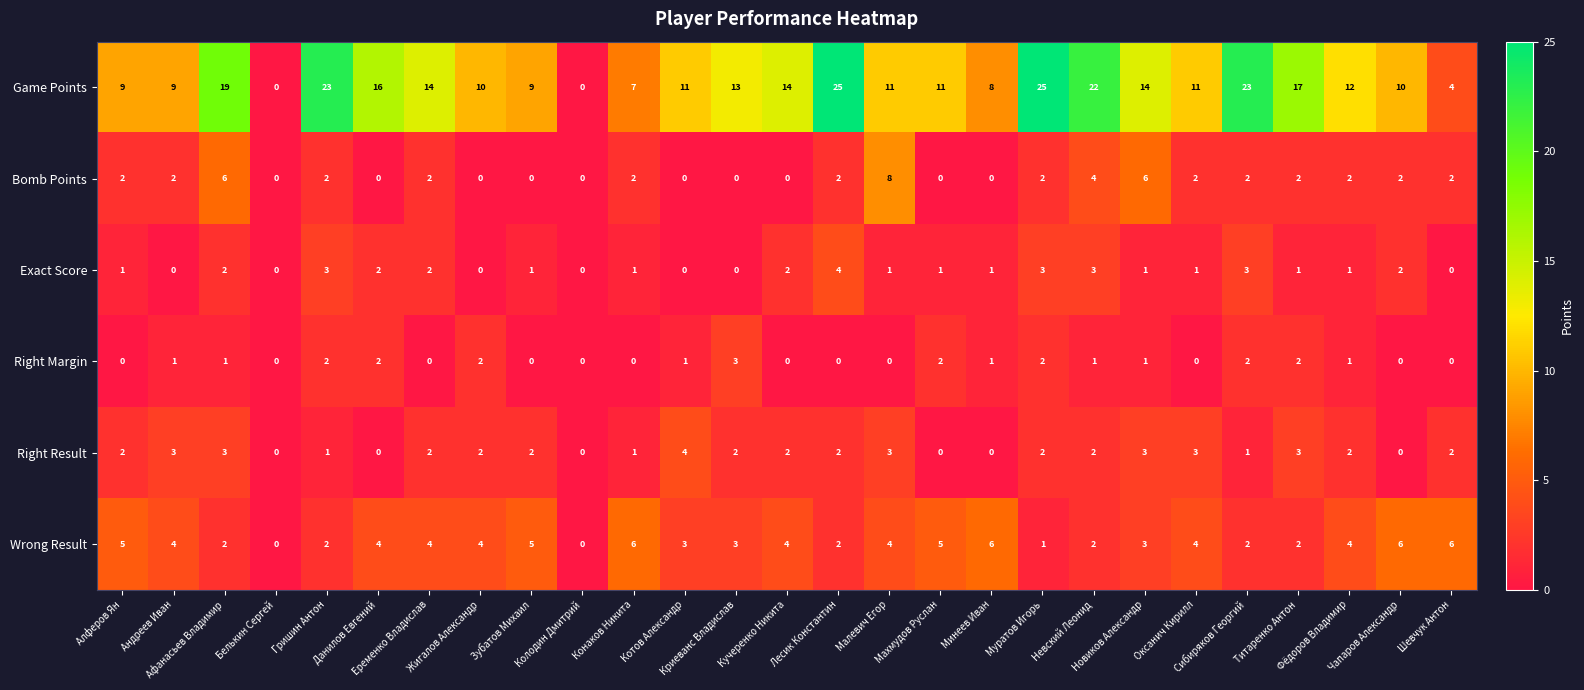

What is the average value of the Game Points series?

13